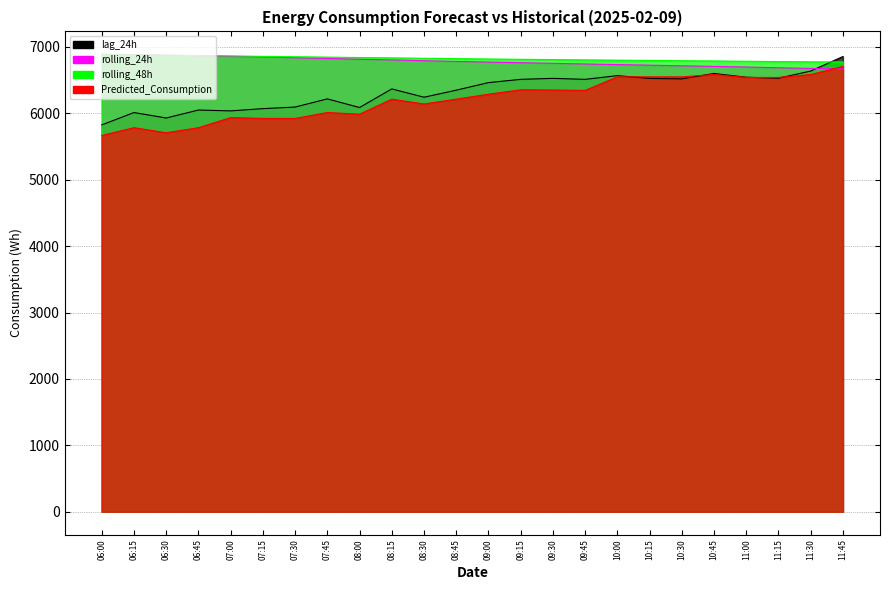

After their last crossing, which series has the higher values: rolling_24h or rolling_48h?

rolling_48h